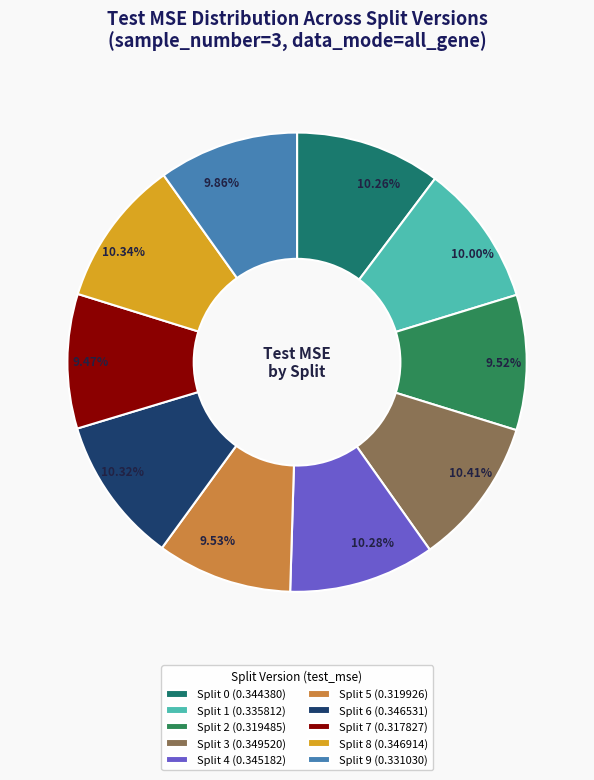

Between Split 5 and Split 4, which is larger?

Split 4